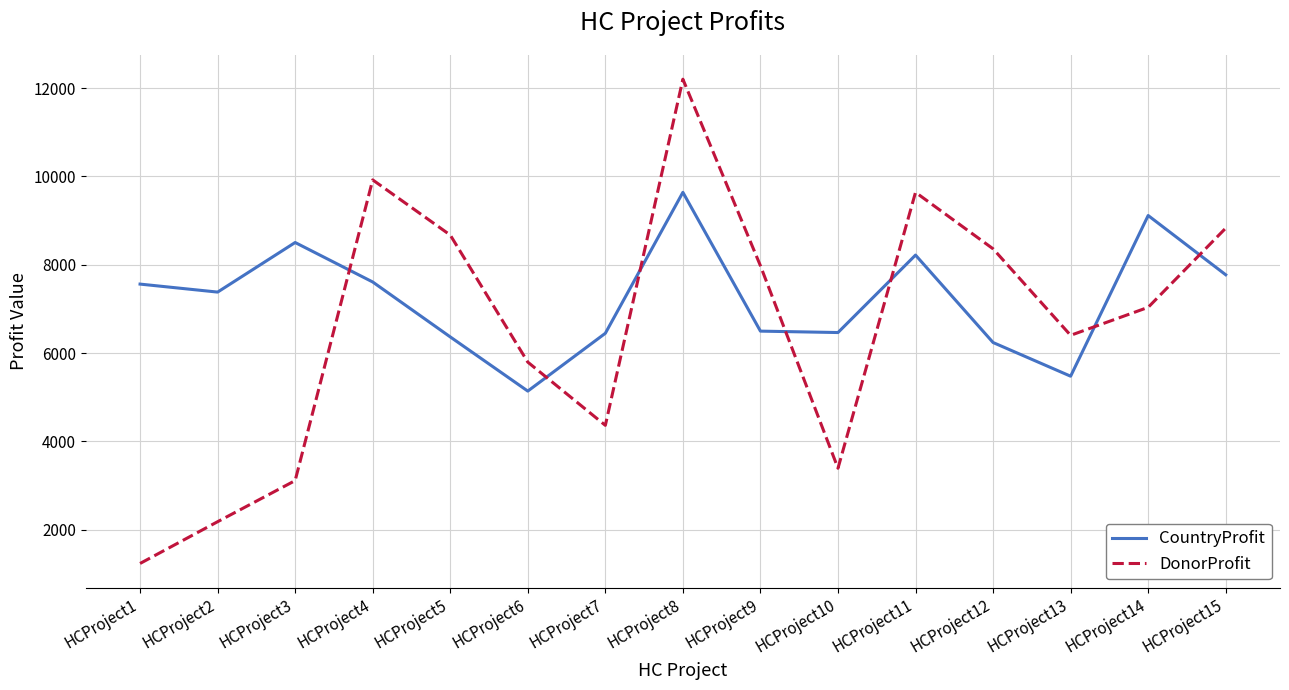

At which category is the sum across all series the highest?

HCProject8